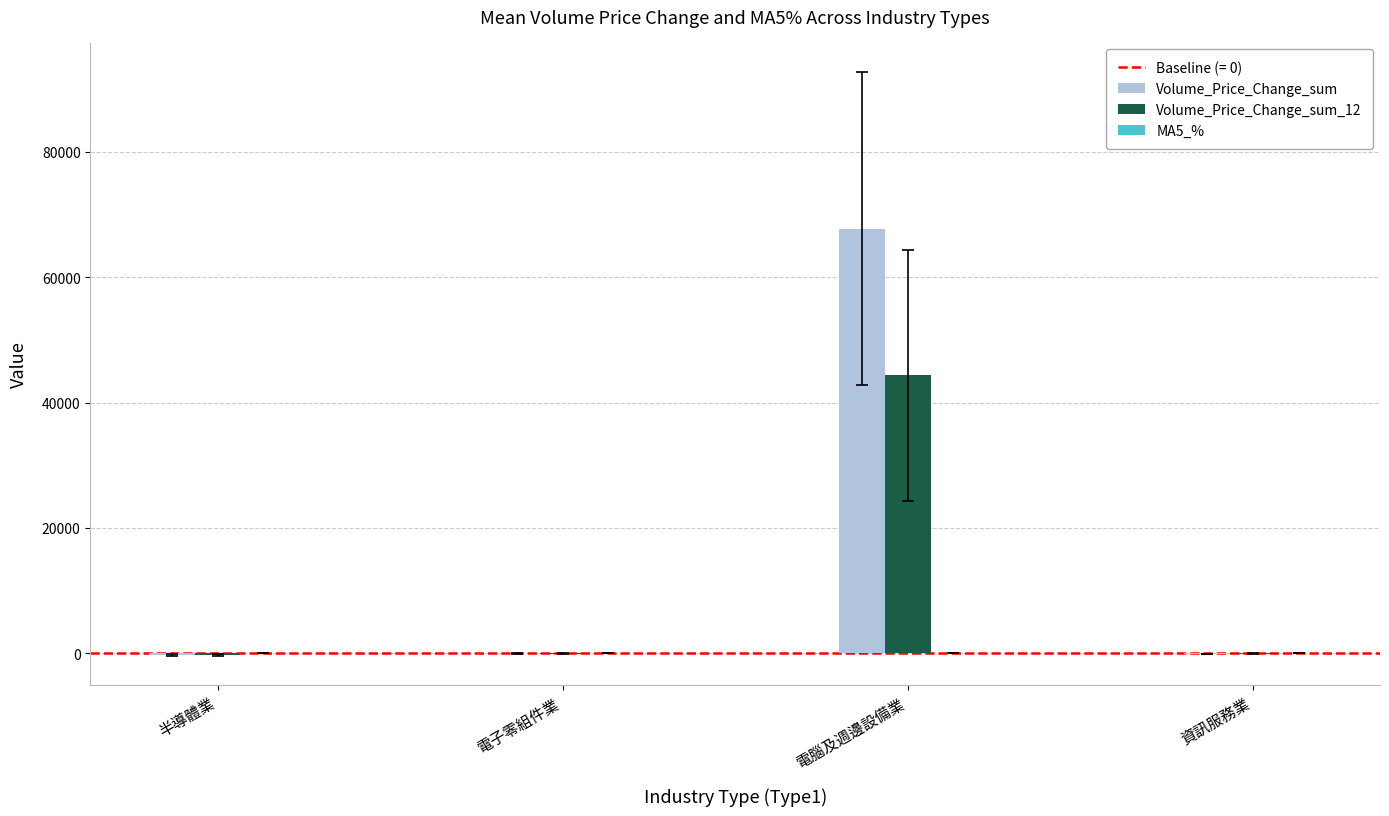

The value of Volume_Price_Change_sum at 電腦及週邊設備業 is 67756.5. True or false?

True